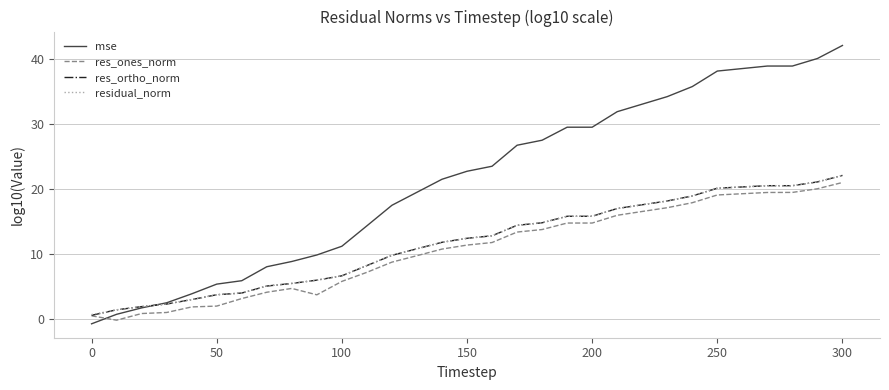

Which series has the largest total across all categories?

mse